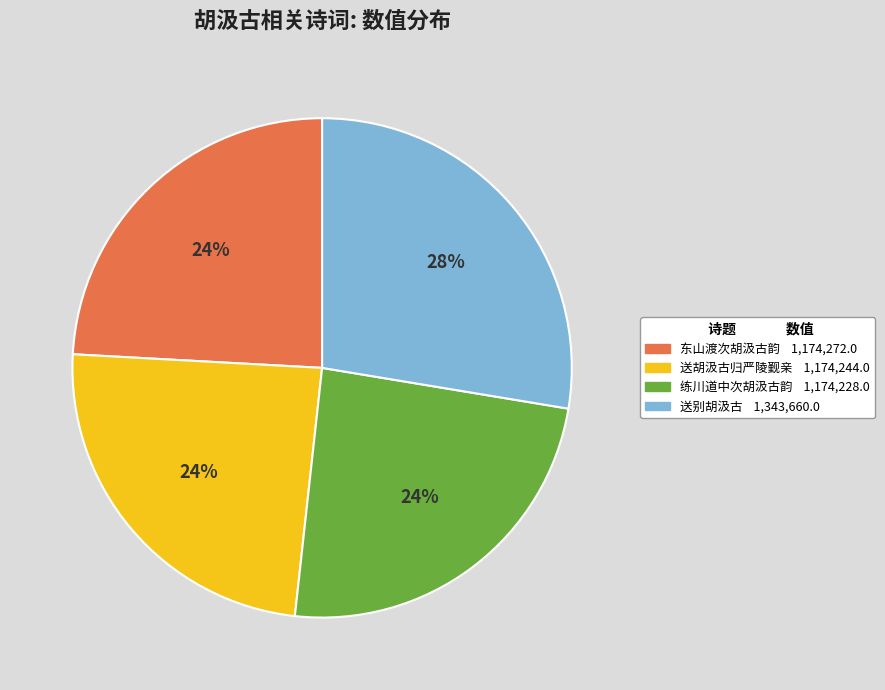

Does any single category account for the majority?

No